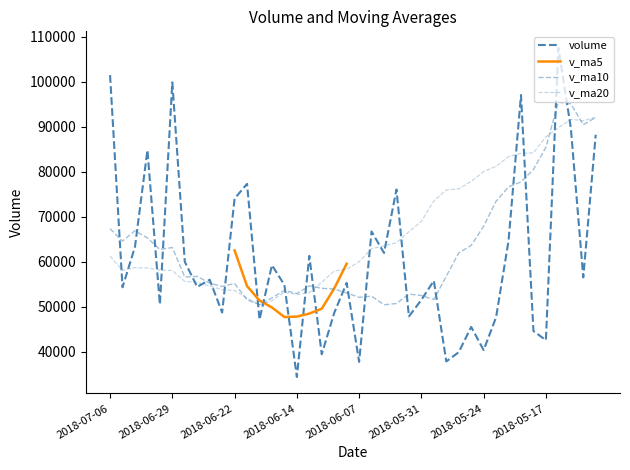

What position from the right is 2018-07-03?

37